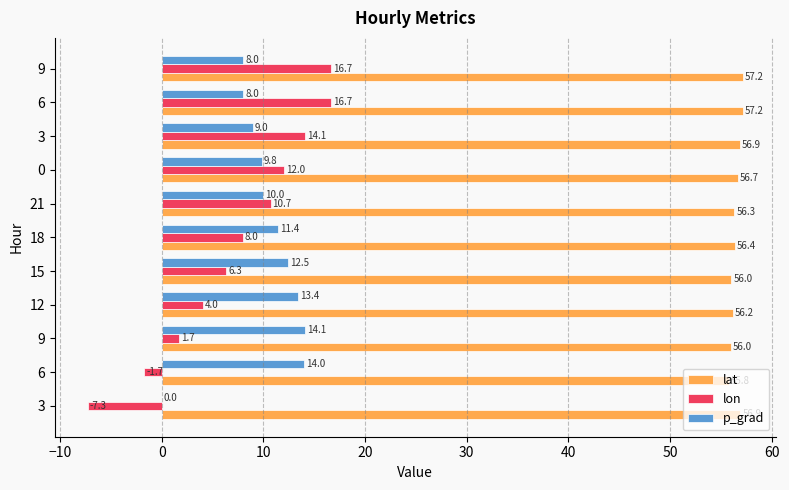

How many distinct data groups are displayed?

3